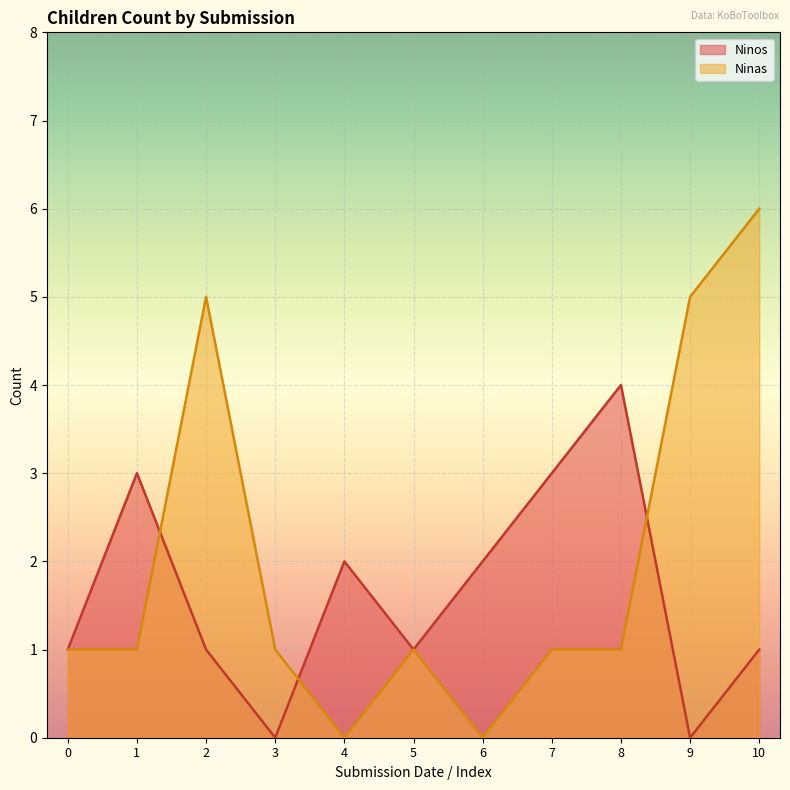

How many lines are shown in the chart?

2